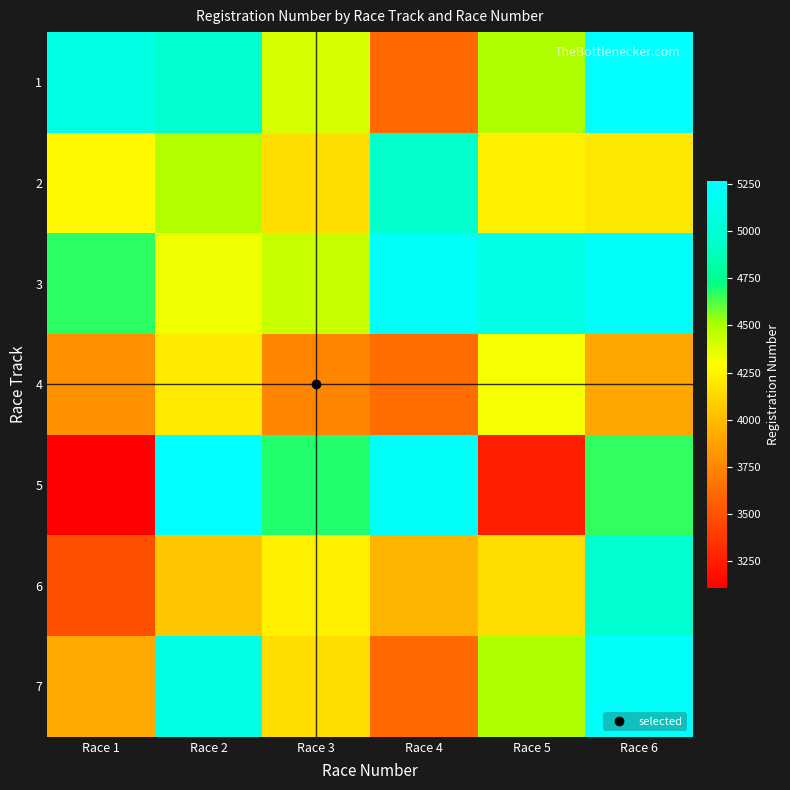

Reading left to right, extract all data points from this chart.

1: Race 1=5092	Race 2=4967	Race 3=4393	Race 4=3613	Race 5=4495	Race 6=5267
2: Race 1=4274	Race 2=4489	Race 3=4152	Race 4=4934	Race 5=4234	Race 6=4200
3: Race 1=4668	Race 2=4332	Race 3=4436	Race 4=5221	Race 5=5096	Race 6=5239
4: Race 1=3800	Race 2=4211	Race 3=3747	Race 4=3627	Race 5=4319	Race 6=3904
5: Race 1=3107	Race 2=5267	Race 3=4684	Race 4=5223	Race 5=3256	Race 6=4660
6: Race 1=3491	Race 2=4053	Race 3=4234	Race 4=3966	Race 5=4152	Race 6=4967
7: Race 1=3915	Race 2=5096	Race 3=4152	Race 4=3613	Race 5=4495	Race 6=5239